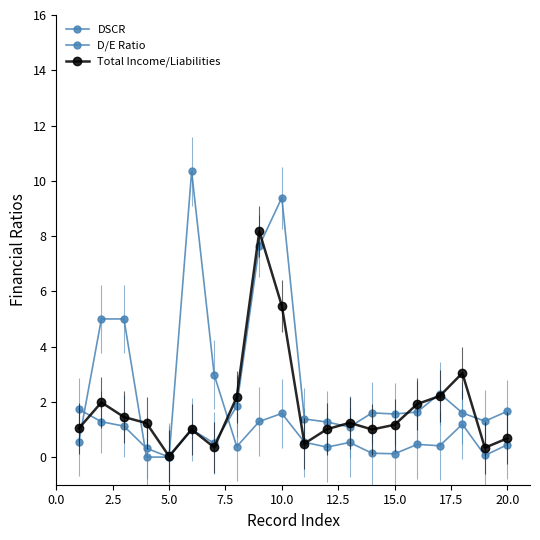

Which series has the widest spread of values?

D/E Ratio